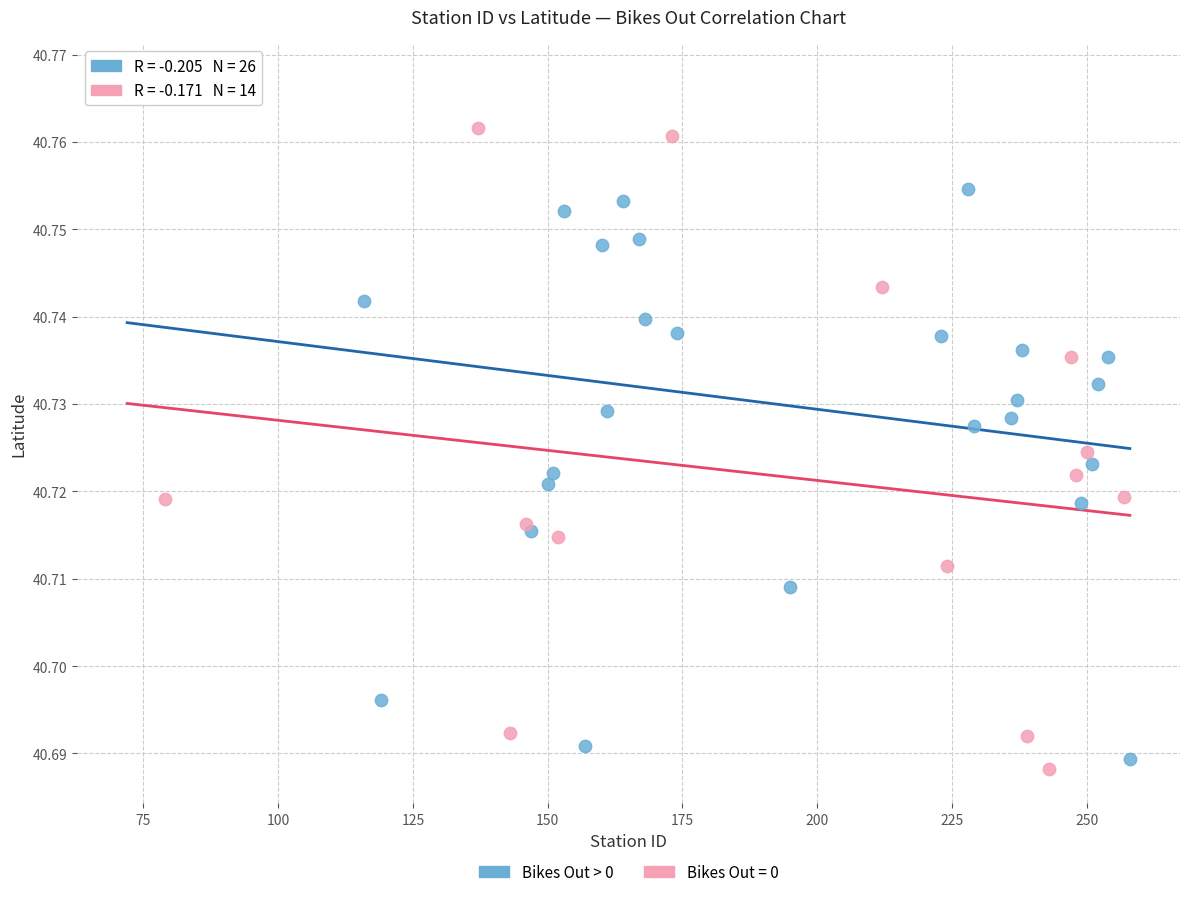

Which series has the largest Y range (max minus min)?

Bikes Out > 0